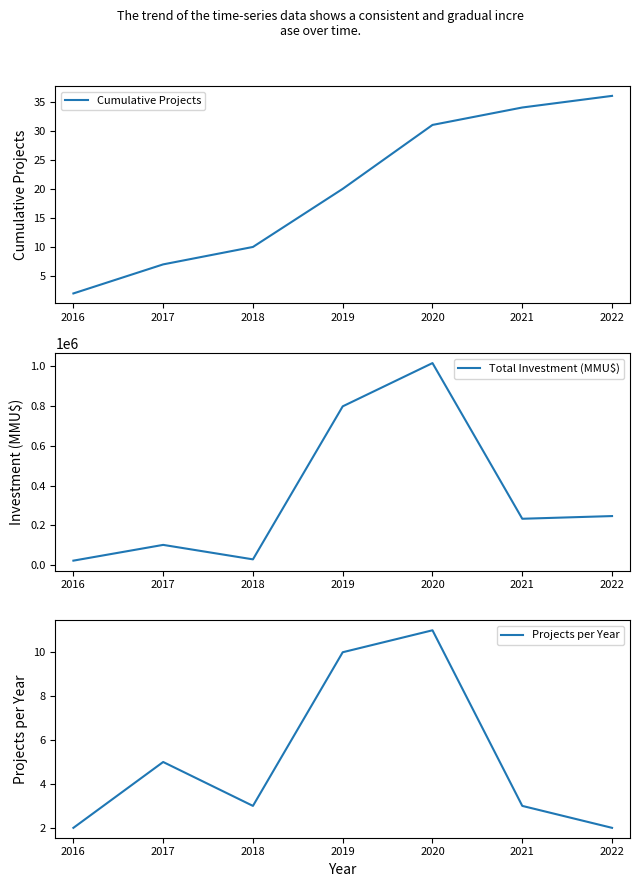

Which series has the largest total across all categories?

Total Investment (MMU$)